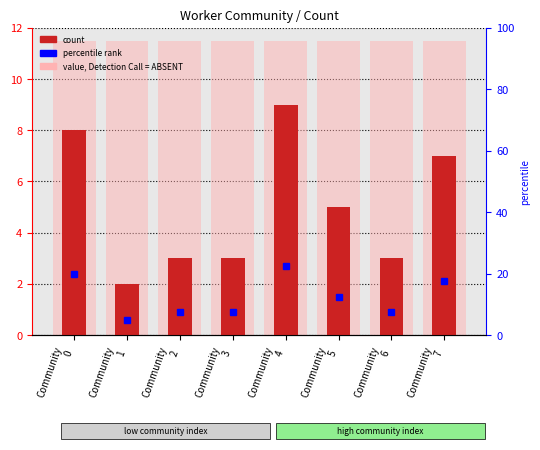

Reading right to left, extract all data points from this chart.

7	3	5	9	3	3	2	8